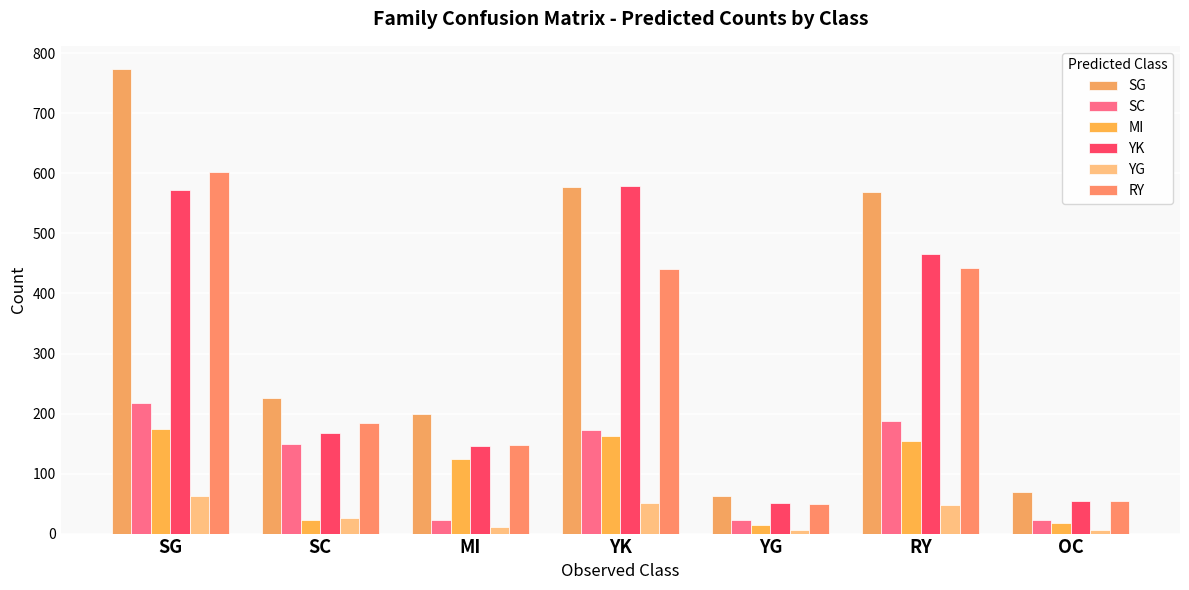

Read the SG value at SG.

773.9